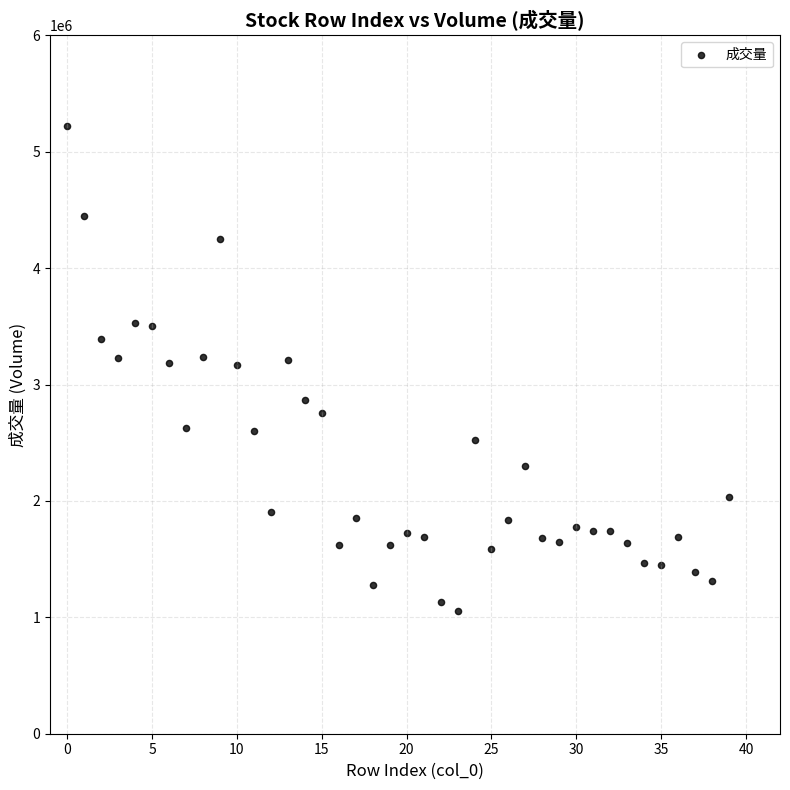

What is the range of Y values (max minus min)?

4166535